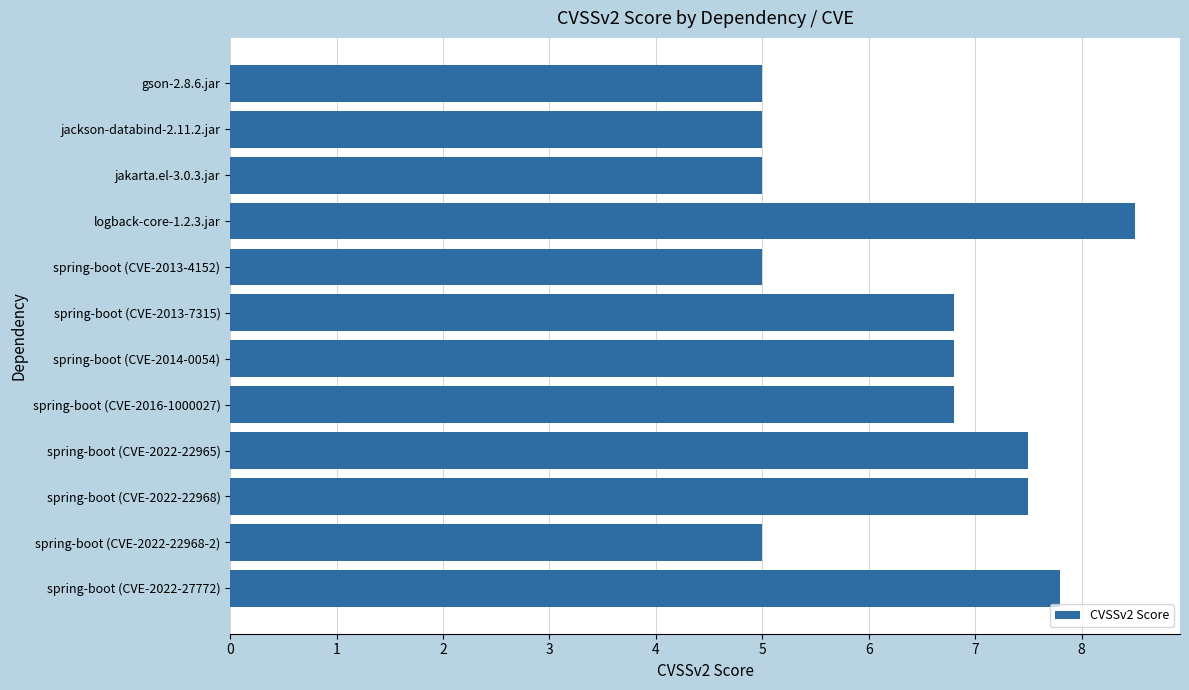

Which has a higher value, logback-core-1.2.3.jar or spring-boot (CVE-2022-27772)?

logback-core-1.2.3.jar